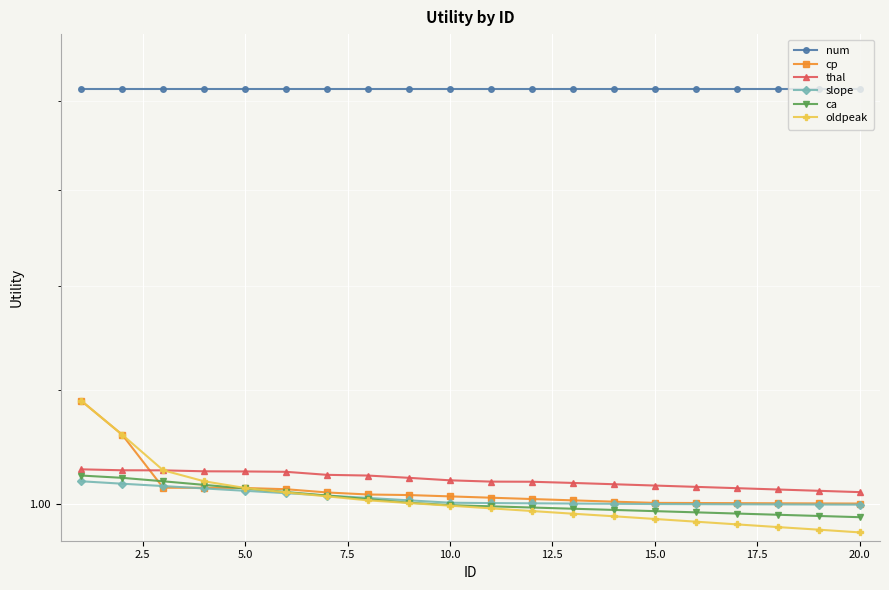

The oldpeak series shows 1.0 at 5.0. True or false?

True